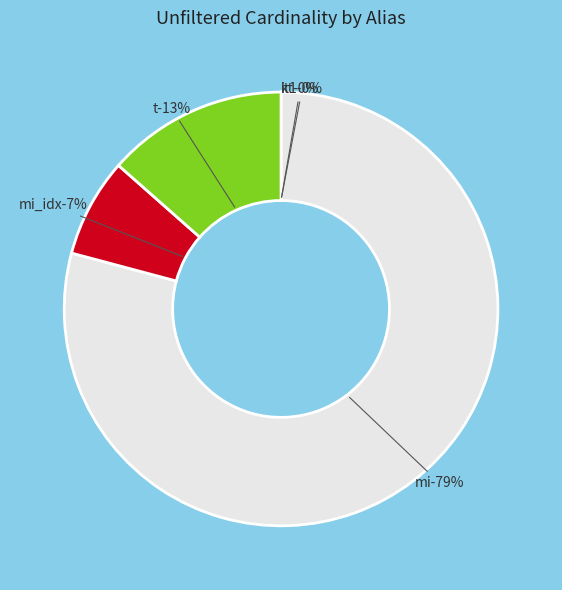

To the nearest percent, what is the average slice percentage?

20%